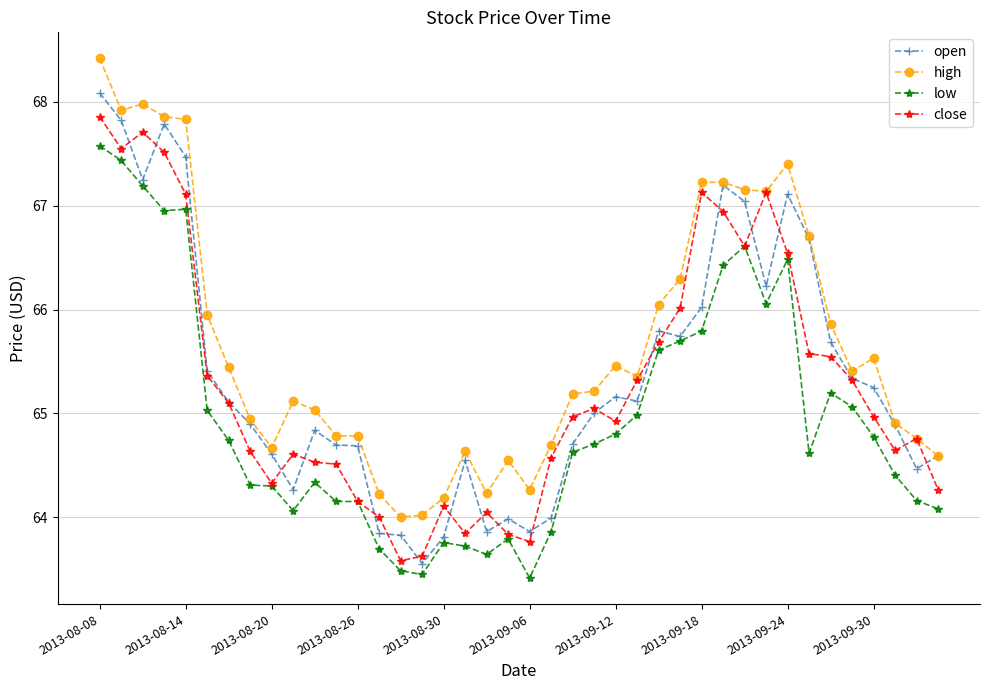

What is the value of the low point at the 40th from the left?

64.1